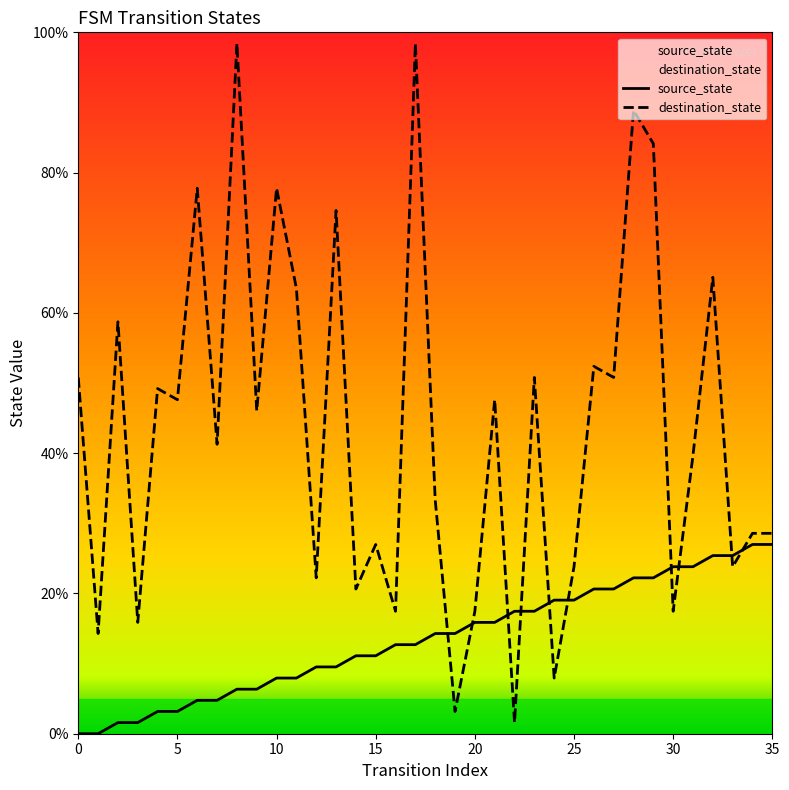

What are all the series names shown in the legend?

source_state, destination_state